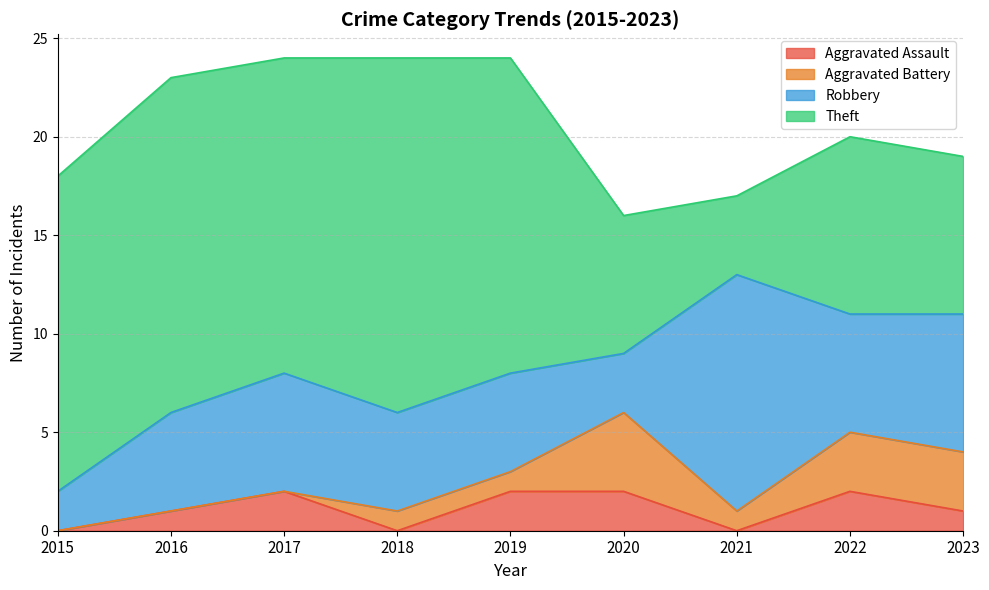

How many values in the Theft series are below 16?

4